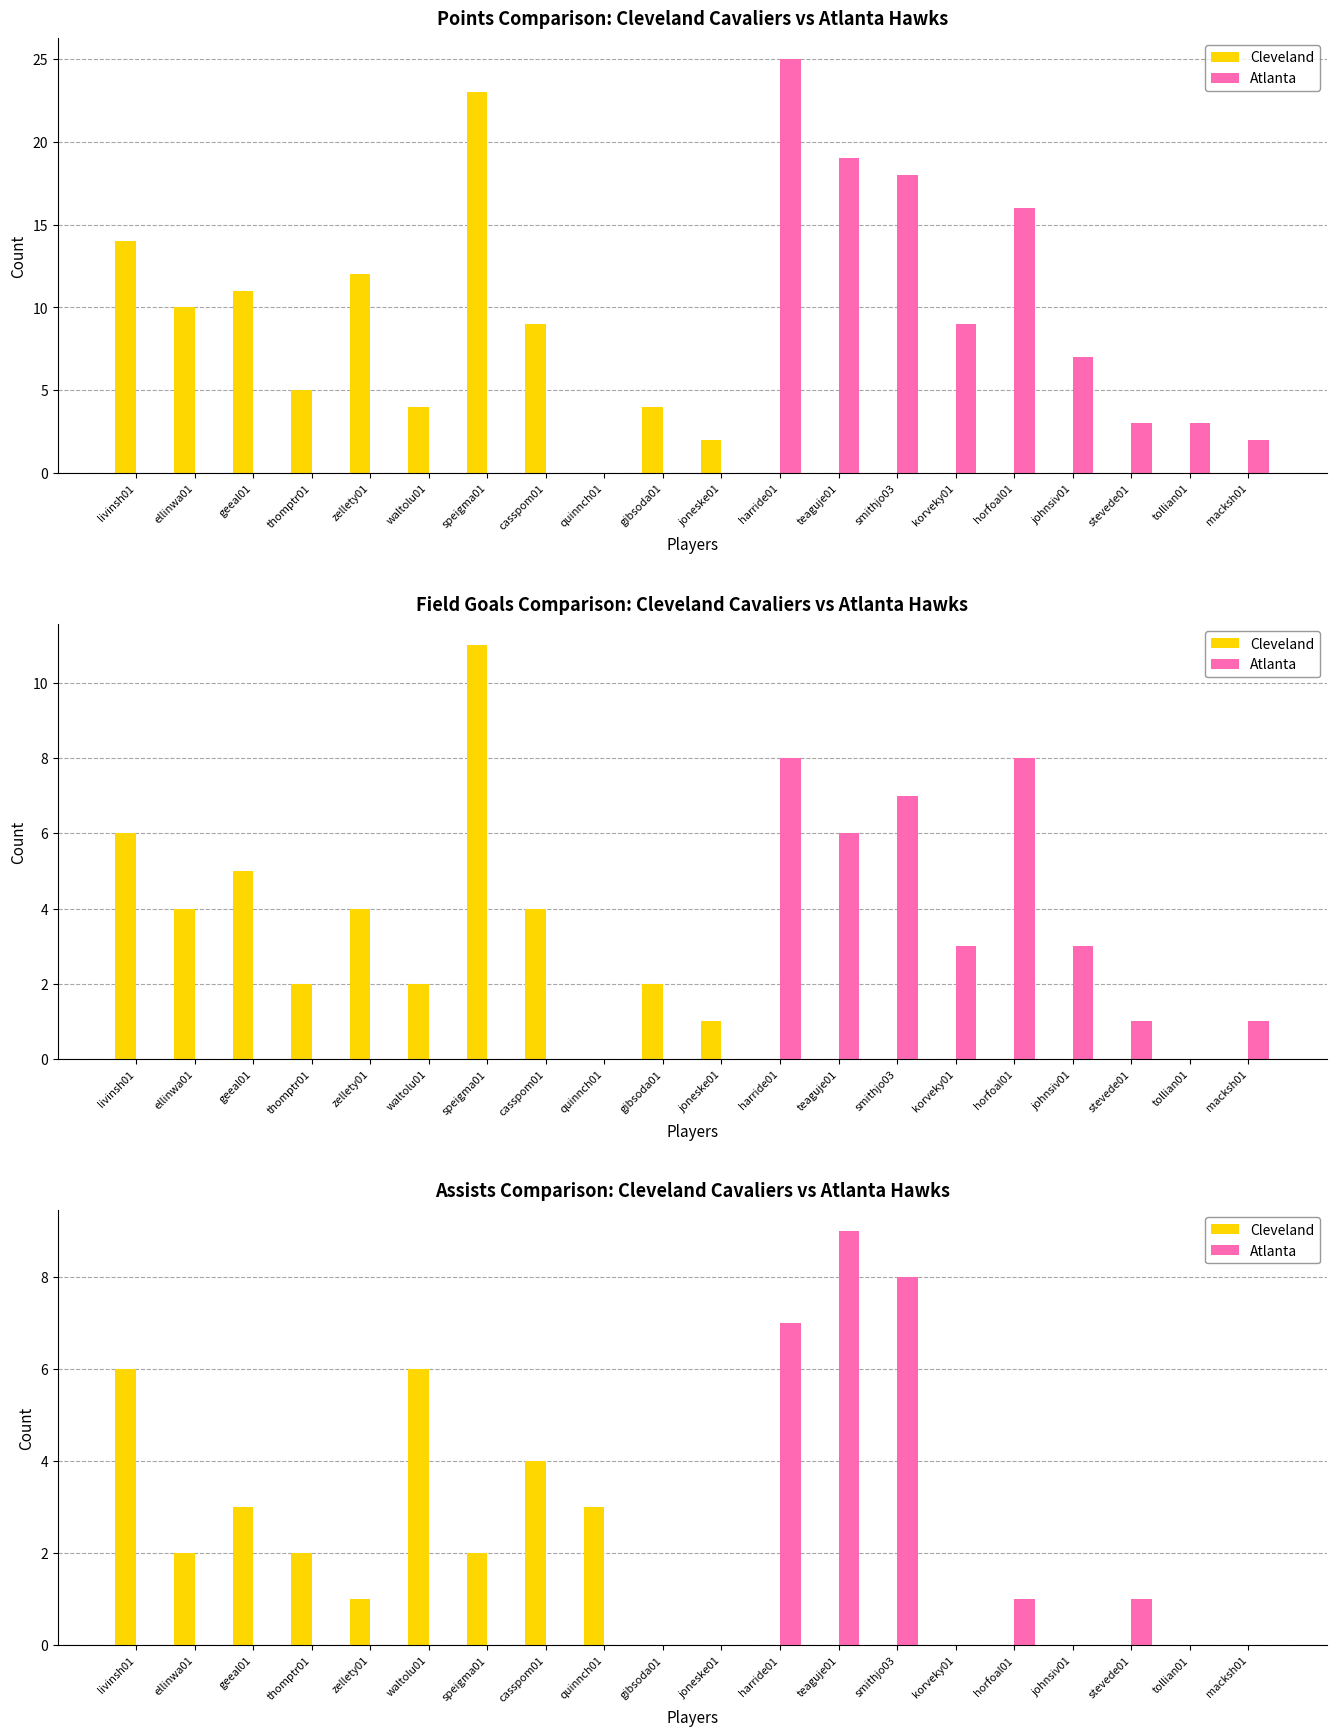

At which category does the chart reach its peak across all series?

teaguje01